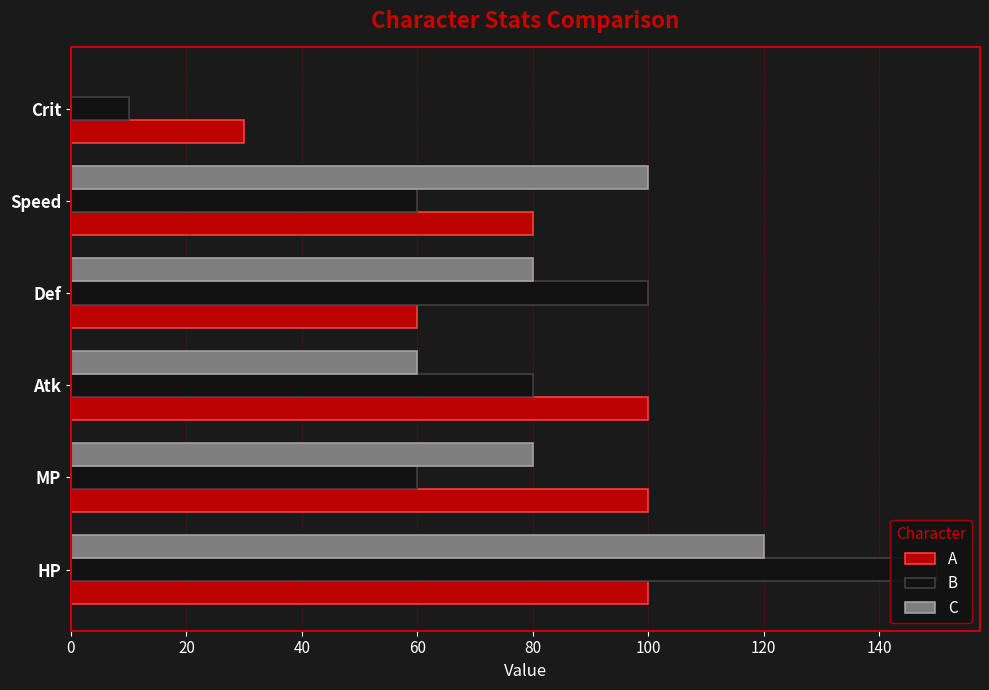

What is the total value across all series at Speed?

240